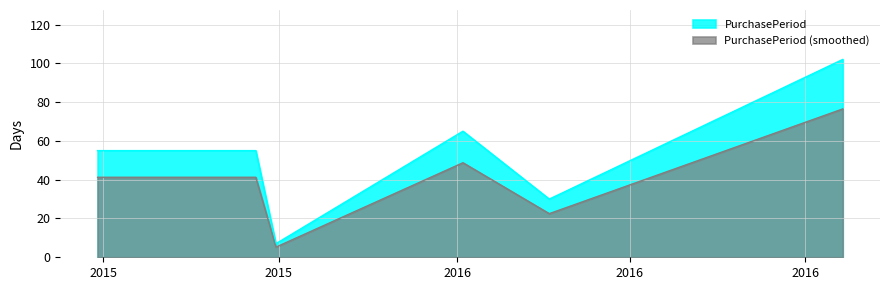

Where is the first local minimum?

2015-11-30